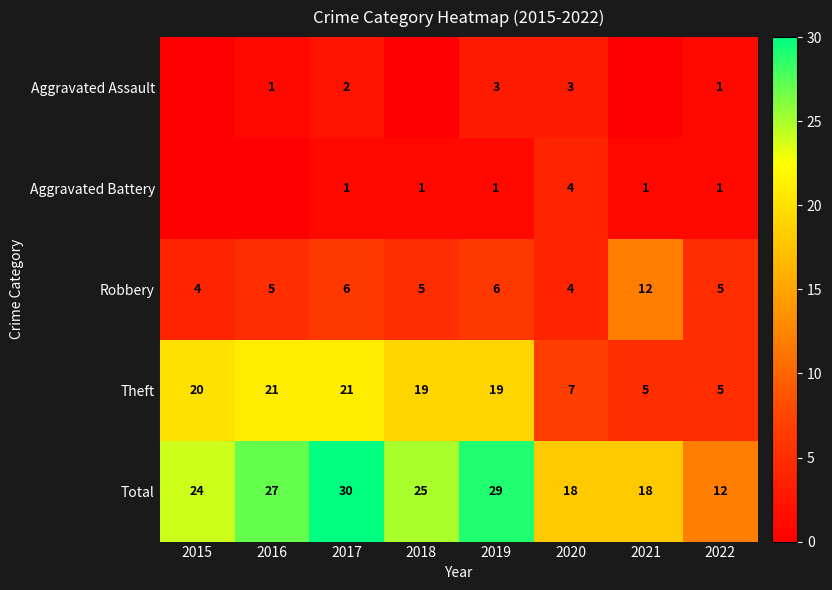

What is the total value across all series at 2017?

60